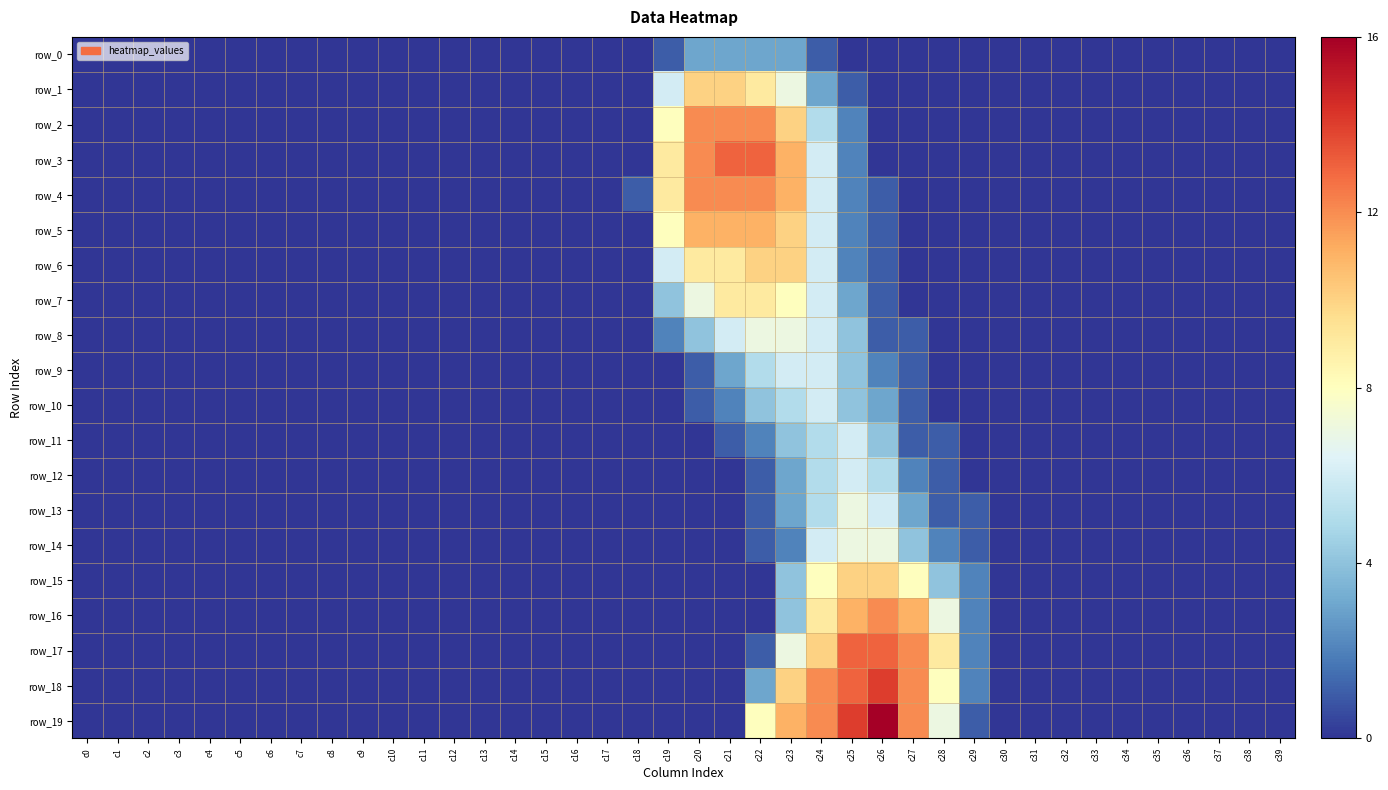

Is the value of row_18 at c14 greater than the value of row_15 at c21?

No